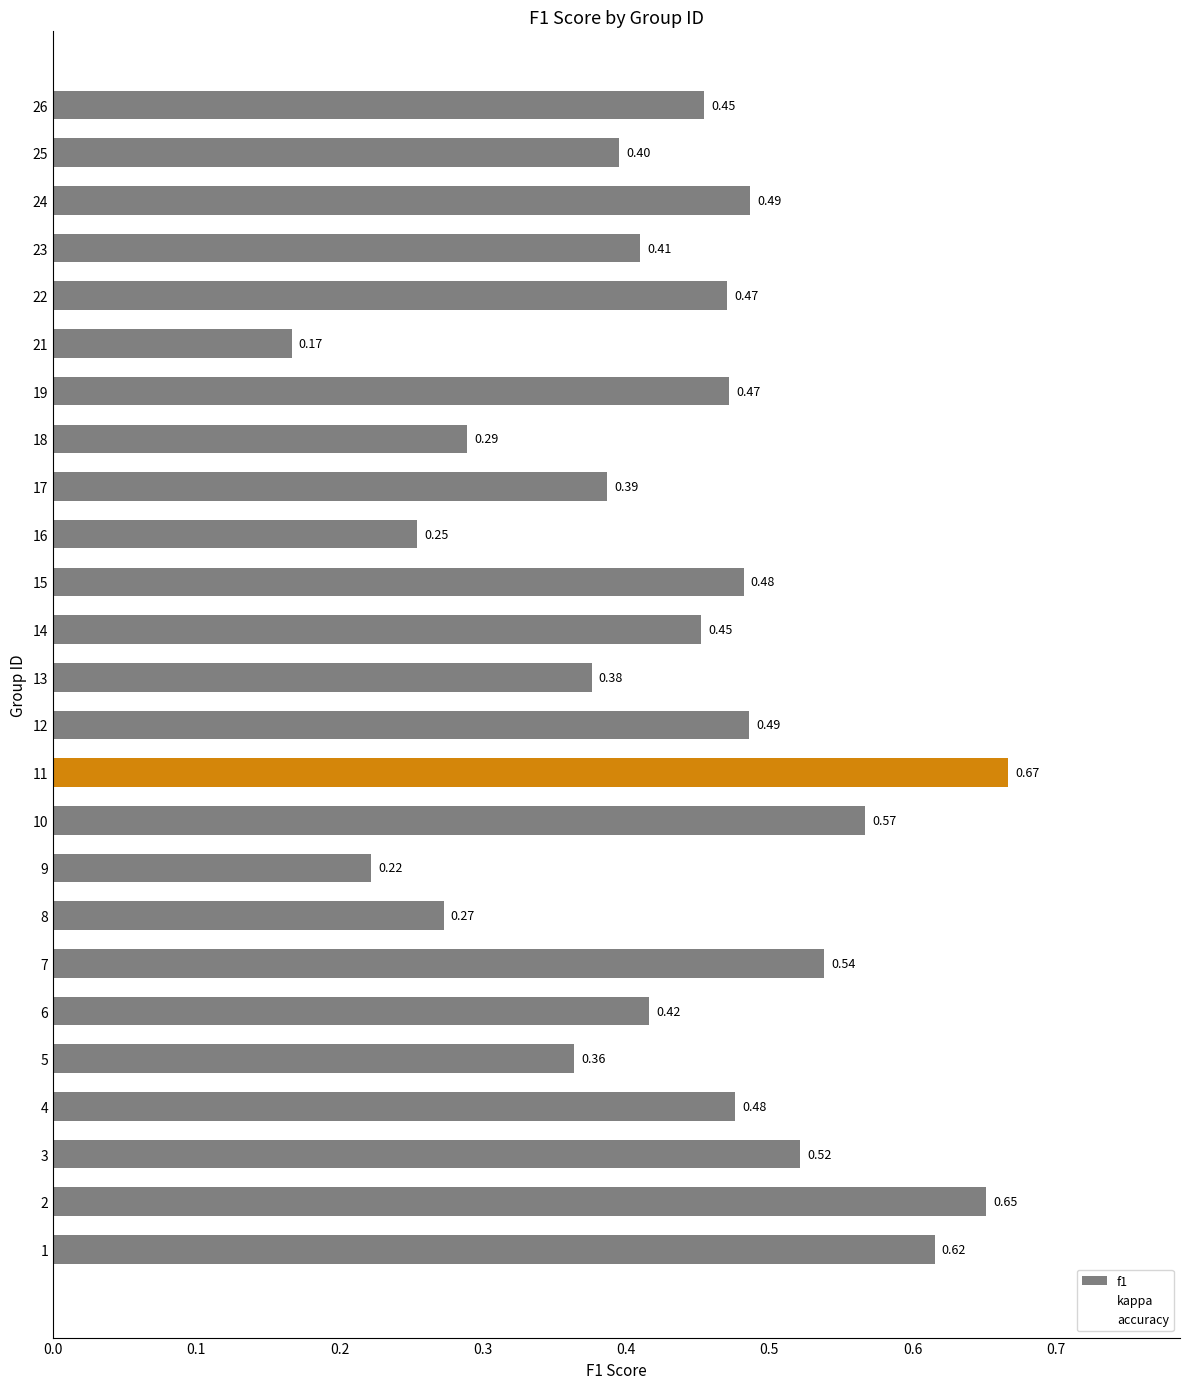

At which label is kappa closest to 0?

10